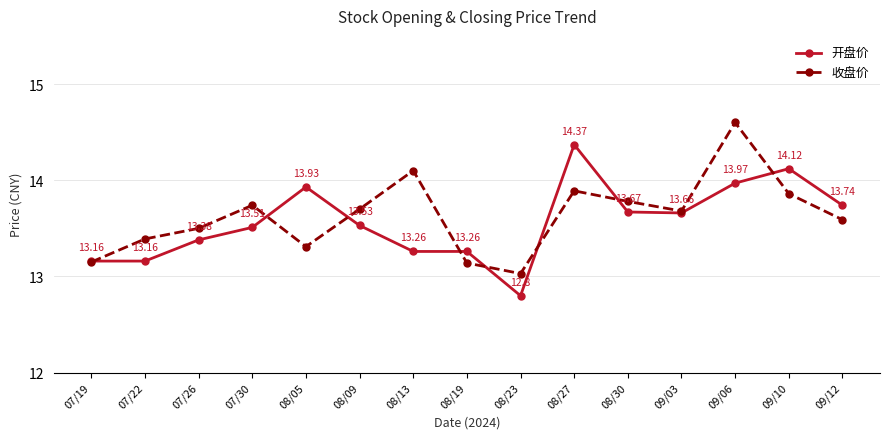

At which label does 开盘价 reach its minimum?

08/23